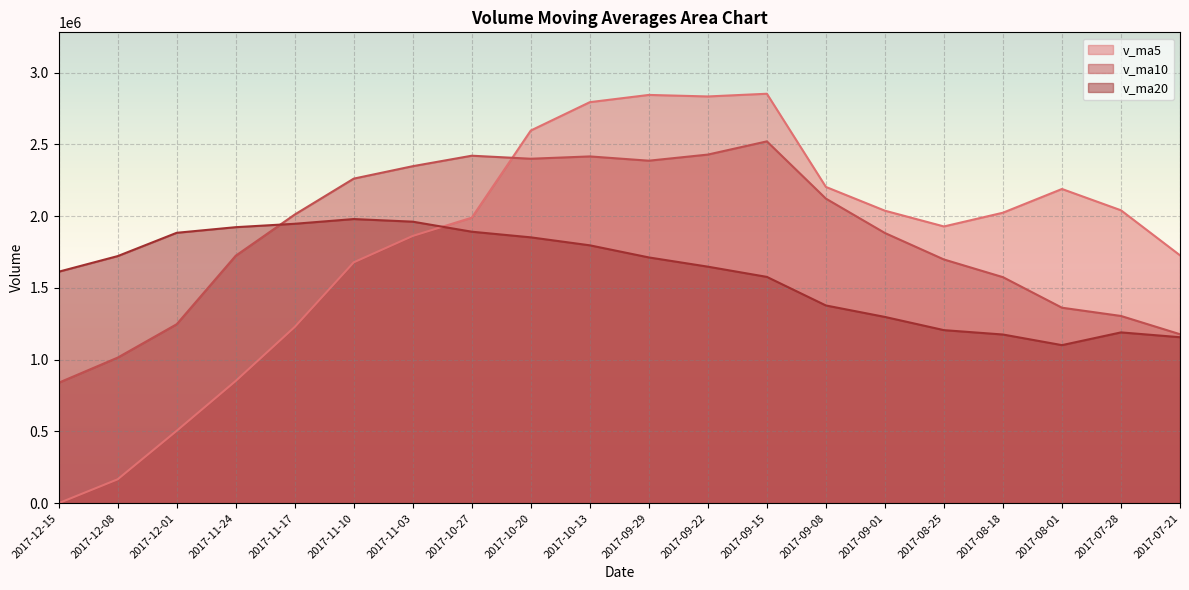

What is the difference between the v_ma10 values at 2017-12-01 and 2017-11-17?

764321.1